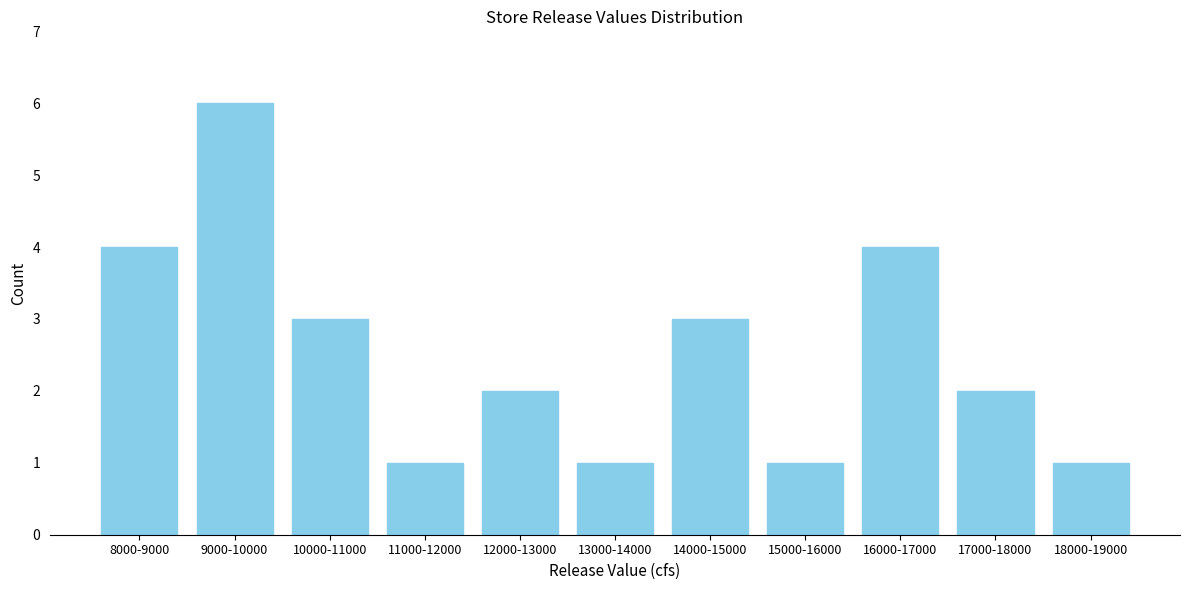

Reading left to right, what are all the values shown in this chart?

4	6	3	1	2	1	3	1	4	2	1